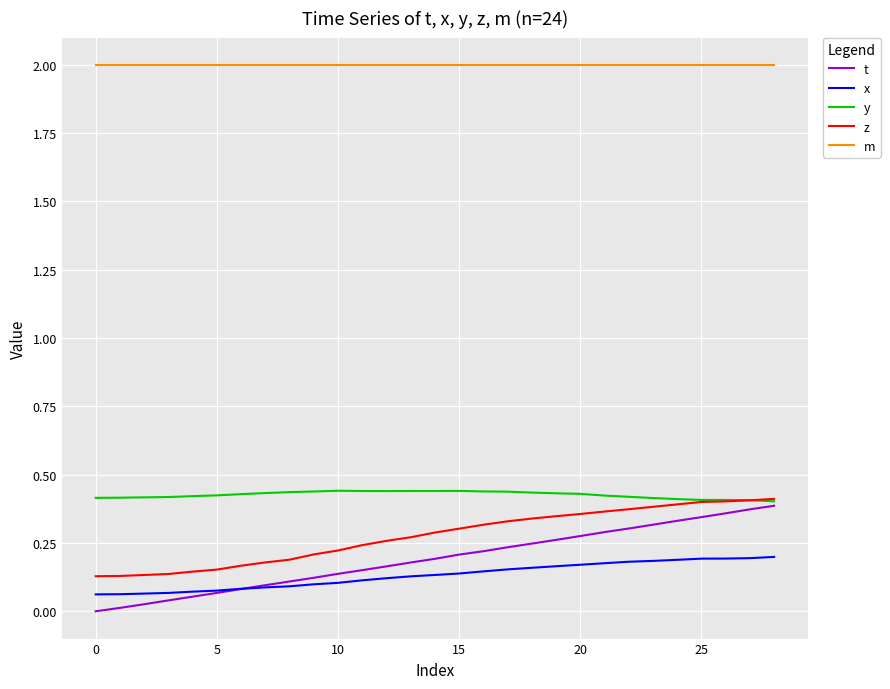

Is this an area chart (filled region under the line)?

No